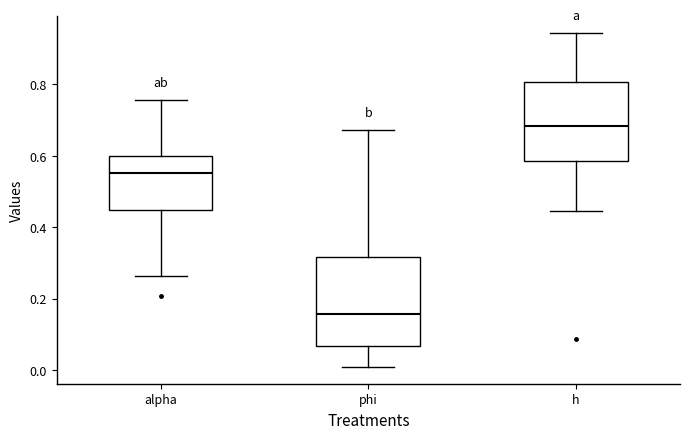

Reading left to right, read every box against the y-axis: the position of its median line, the range the box covers, and the ends of its whiskers. The values are not printed on the chart, so give them approximately, as read against the axis.

alpha: median 0.56, box 0.44 to 0.60, whiskers 0.26 to 0.76
phi: median 0.16, box 0.06 to 0.32, whiskers 0.00 to 0.68
h: median 0.68, box 0.58 to 0.80, whiskers 0.44 to 0.94